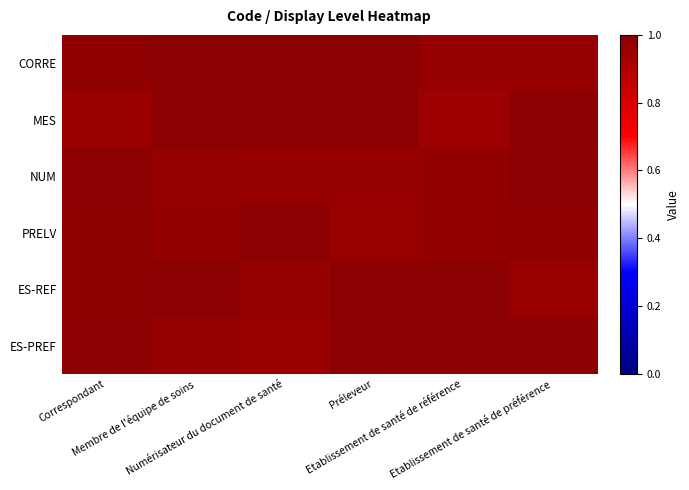

What is the maximum value shown in the chart?

1.0